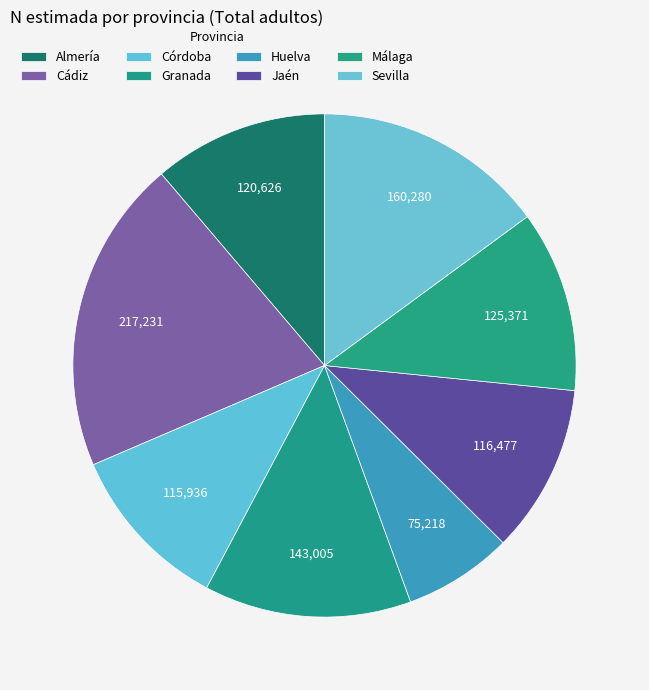

What is the total percentage of Málaga and Jaén?

22.5%